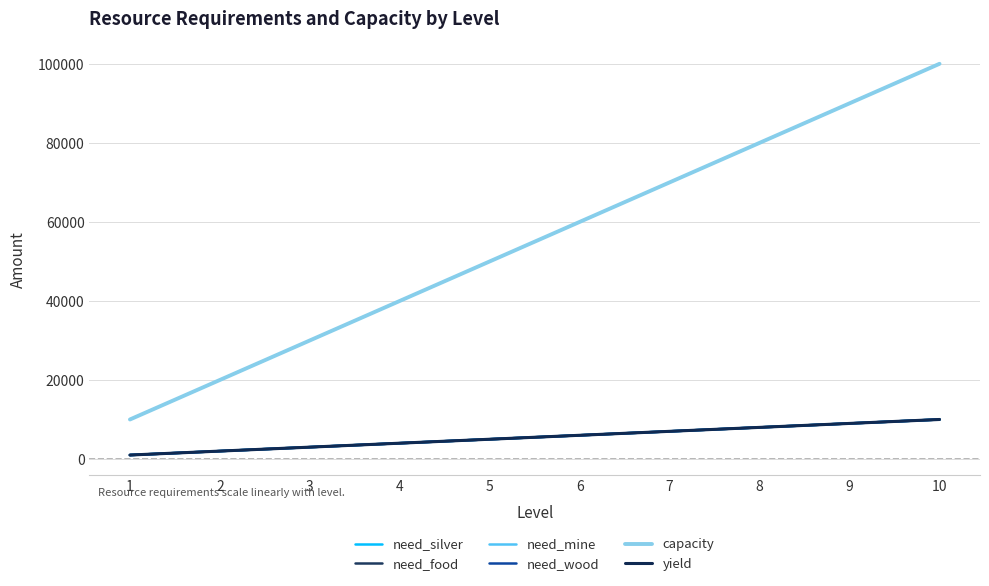

Does the chart display data point markers on the line(s)?

No